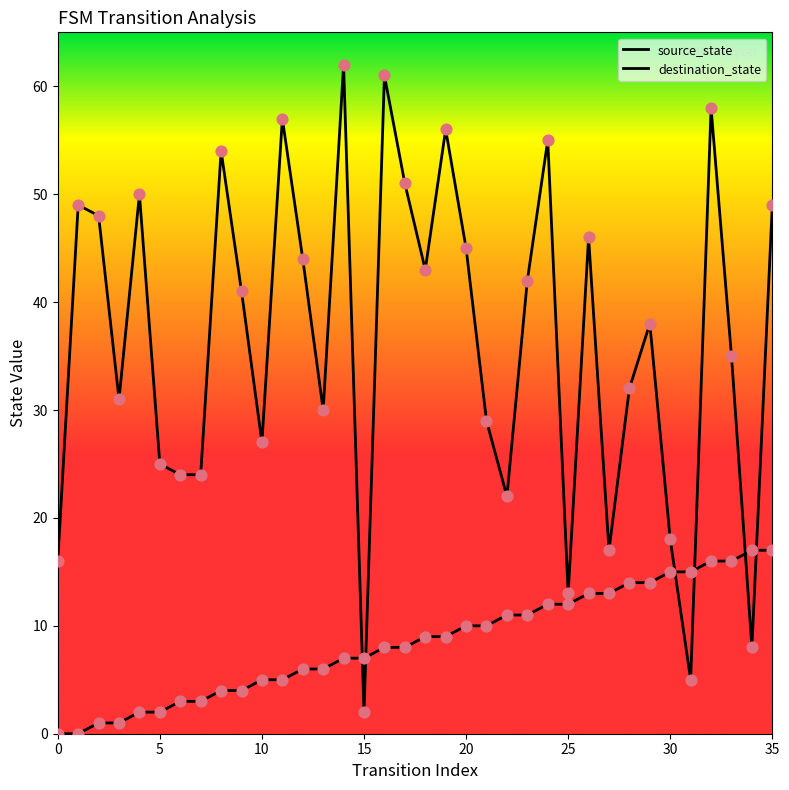

At how many categories does at least one series exceed 44?

14